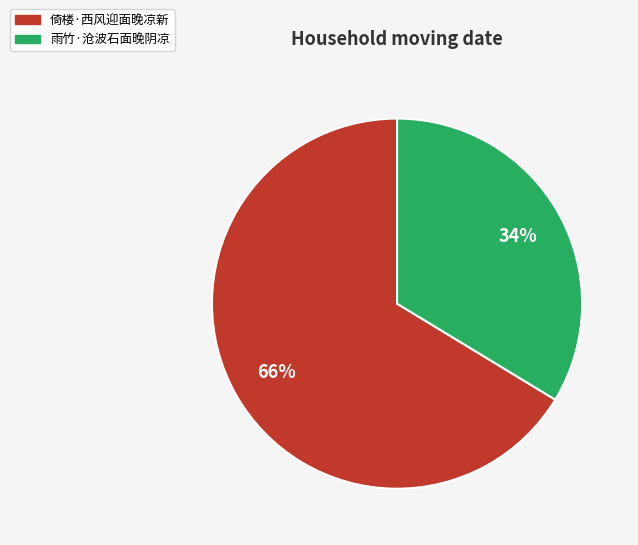

What percentage is the 倚楼·西风迎面晚凉新 slice, to the nearest percent?

66%